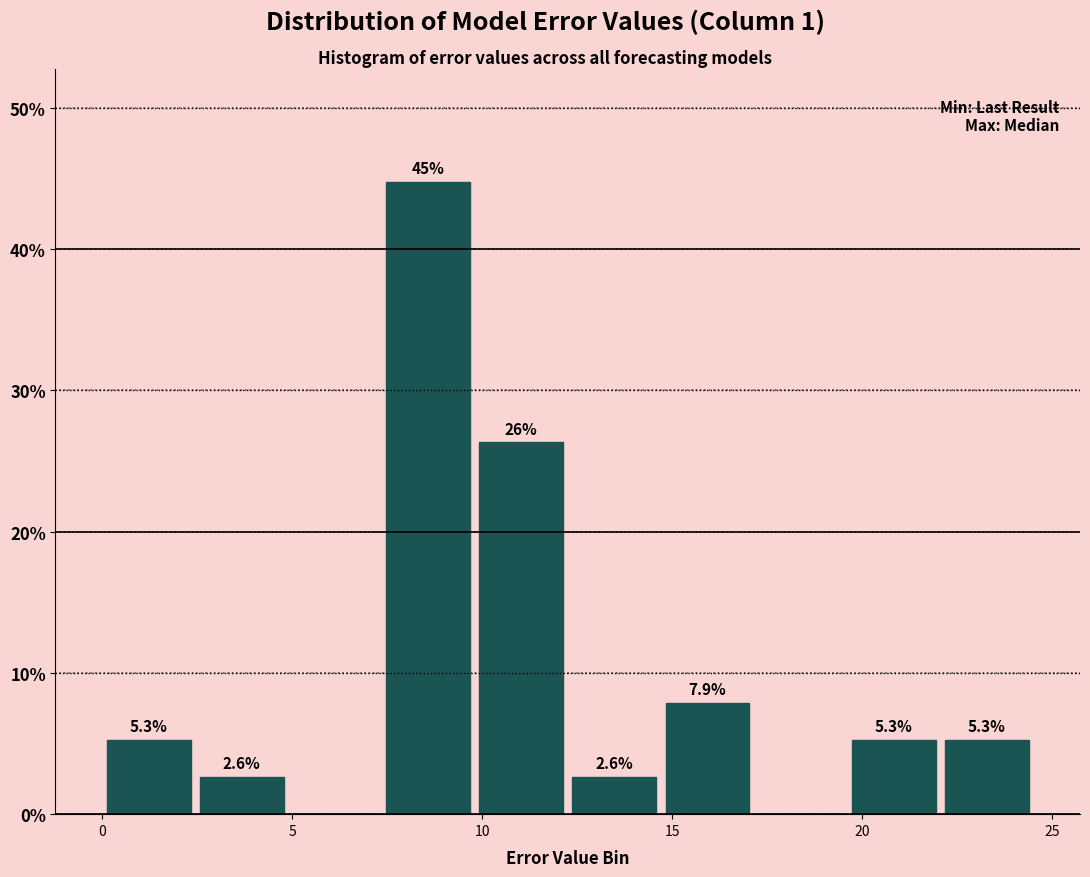

Which range on the x-axis has the tallest bar?

7.5 to 10.0